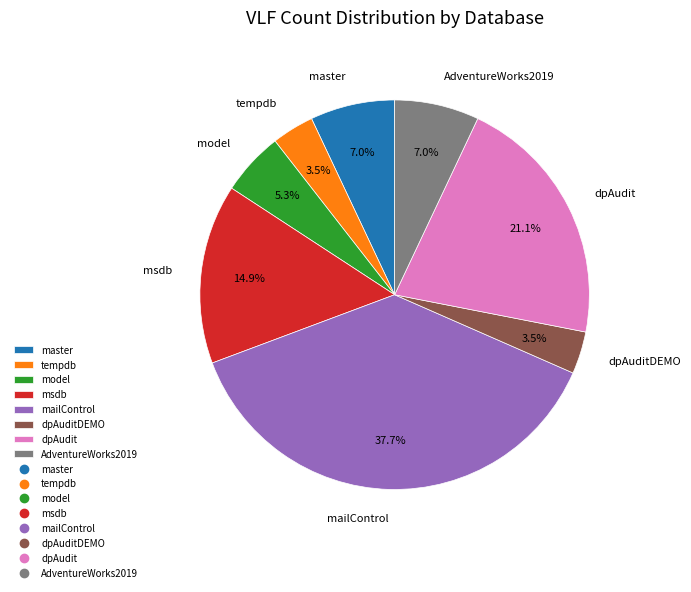

To the nearest percent, what is the difference between the msdb and master slice percentages?

8%